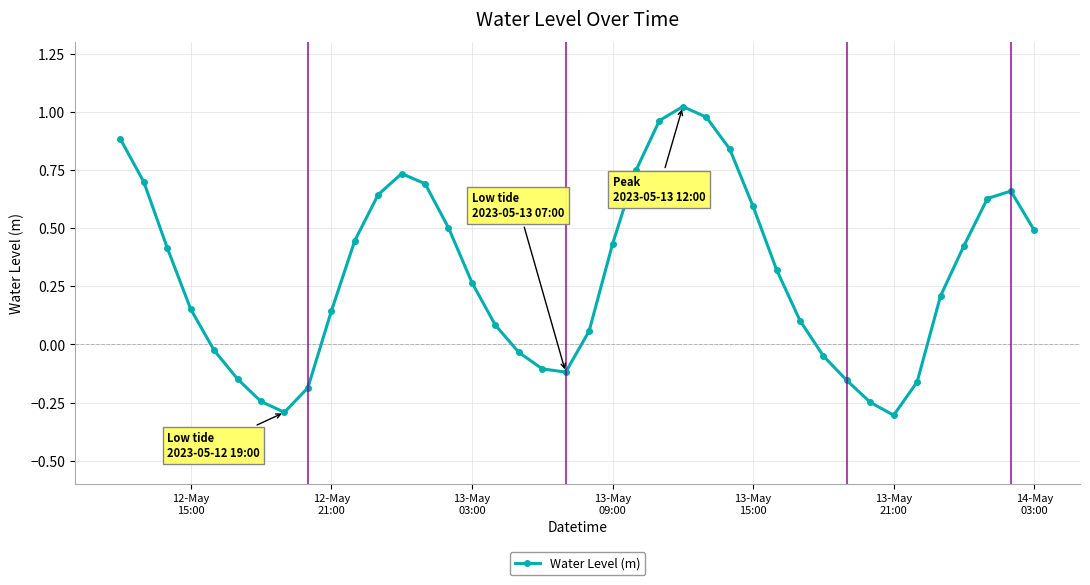

Is this an area chart (filled region under the line)?

No